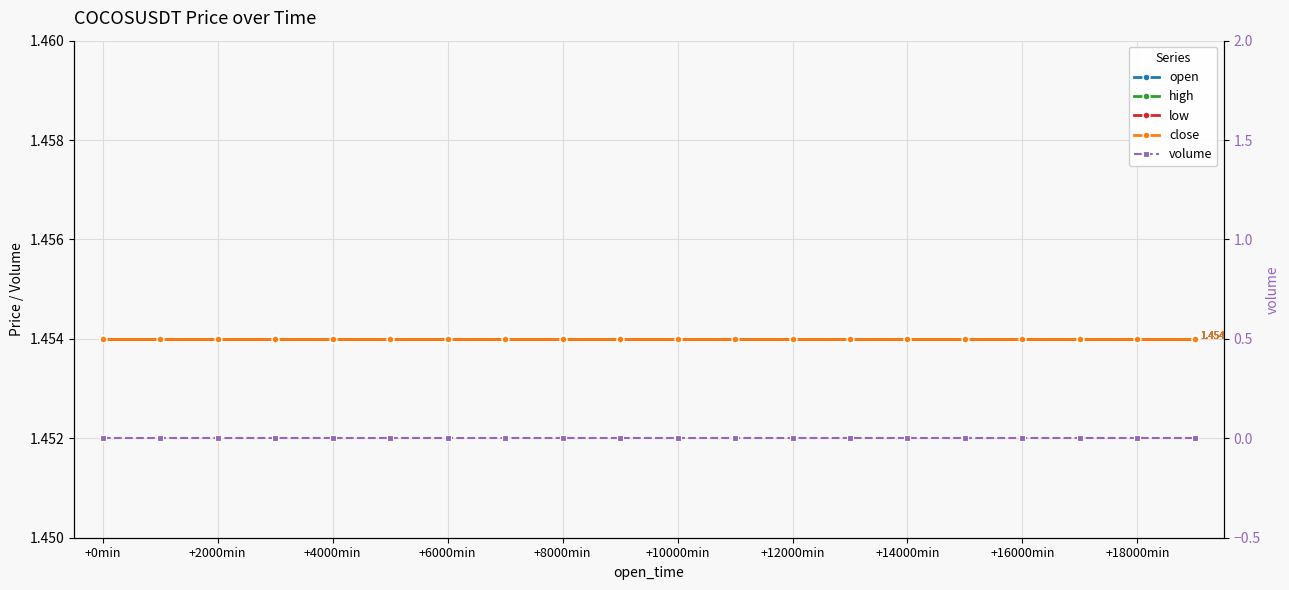

Where is volume nearest to the value 0?

+0min